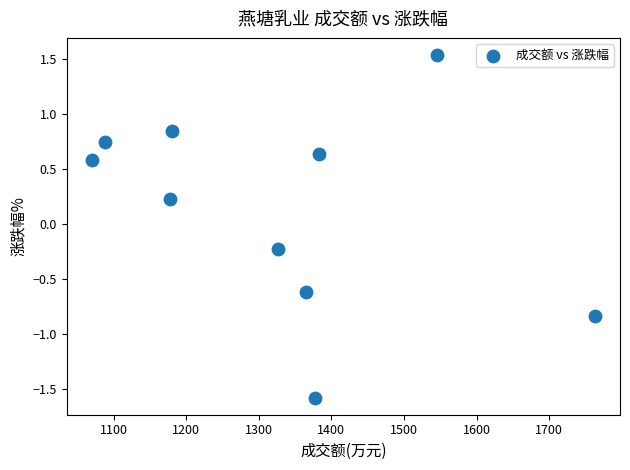

What is the range of X values (max minus min)?

693.0